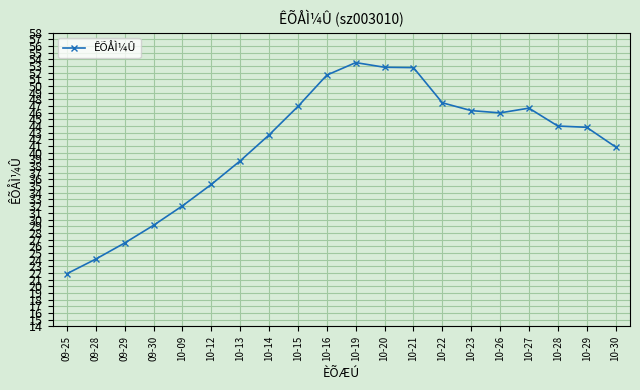

What is the difference between the values at 09-30 and 10-16?

22.5